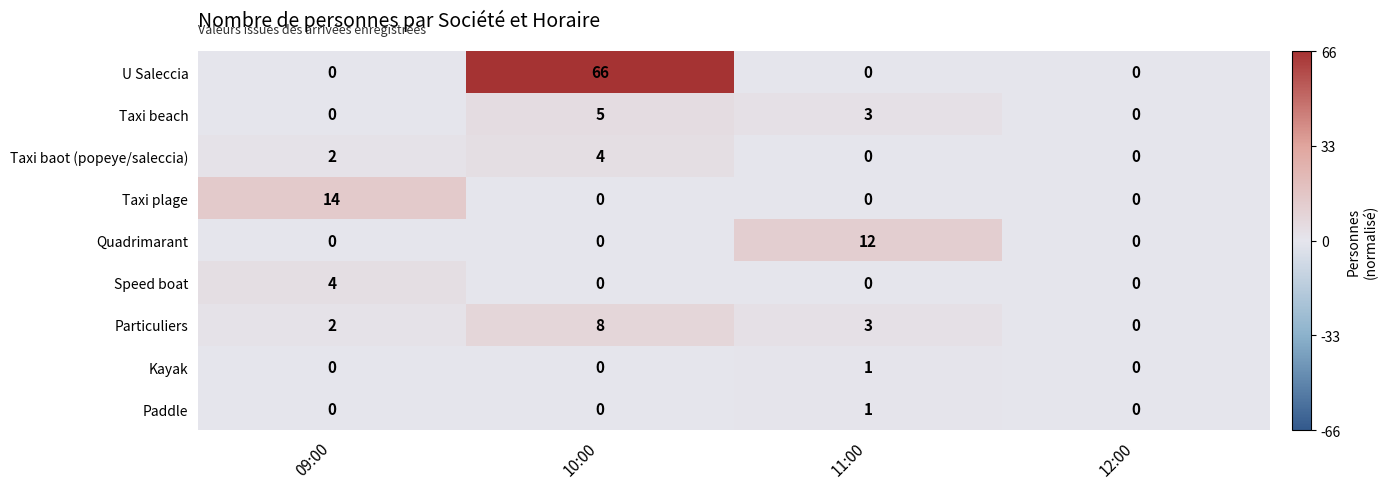

How many data points does each series have?

4